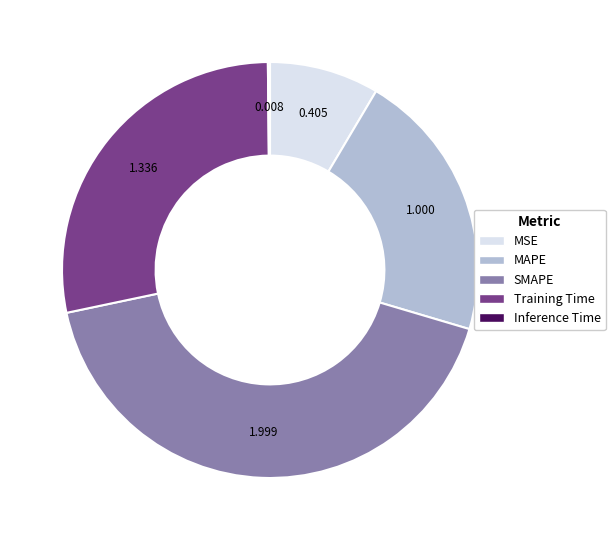

Which slice is the largest?

SMAPE